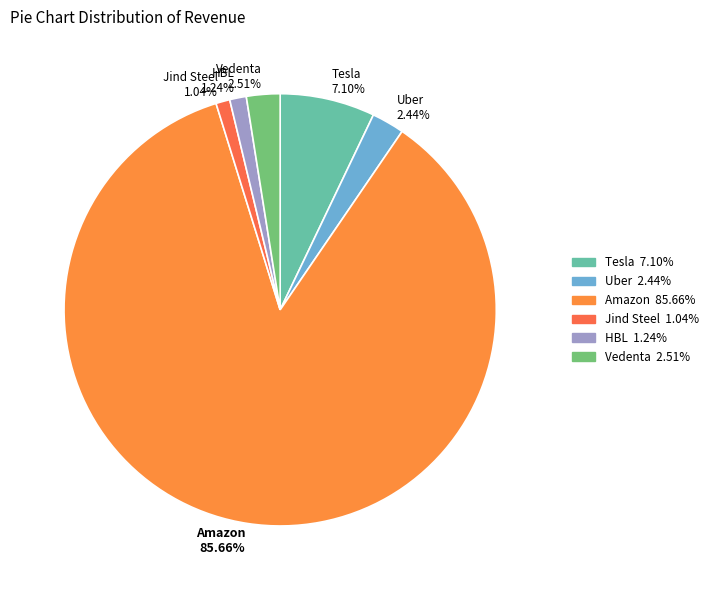

Does any single category account for the majority?

Yes